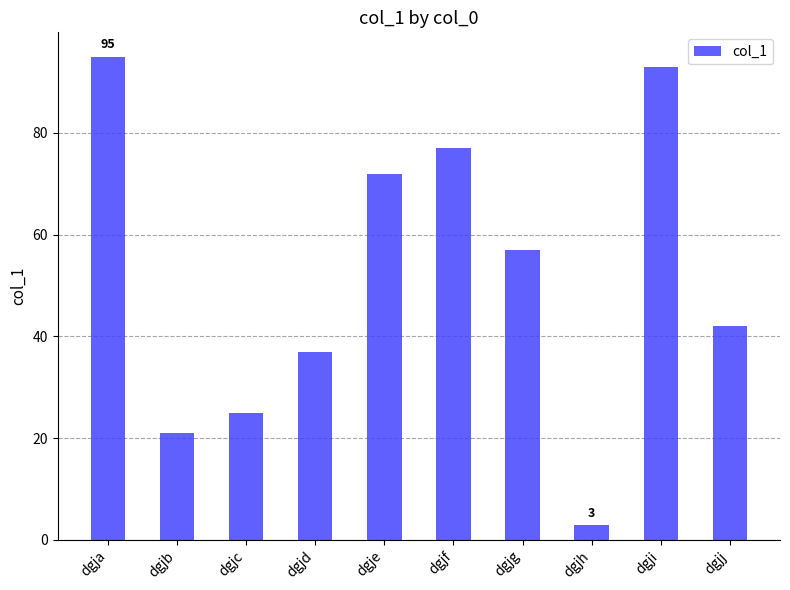

Reading left to right, what are all the values shown in this chart?

95	21	25	37	72	77	57	3	93	42